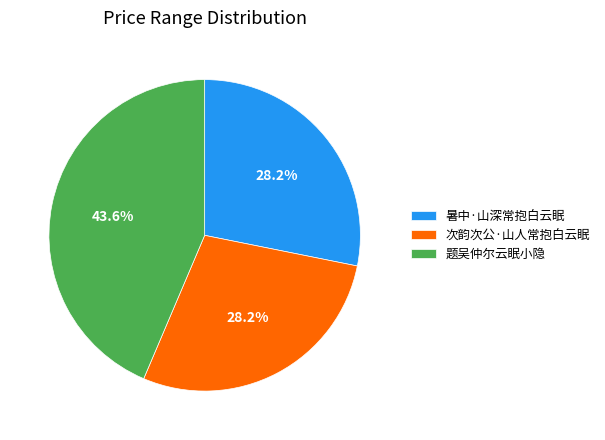

Is it true that 题吴仲尔云眠小隐 is 44% of the pie?

True